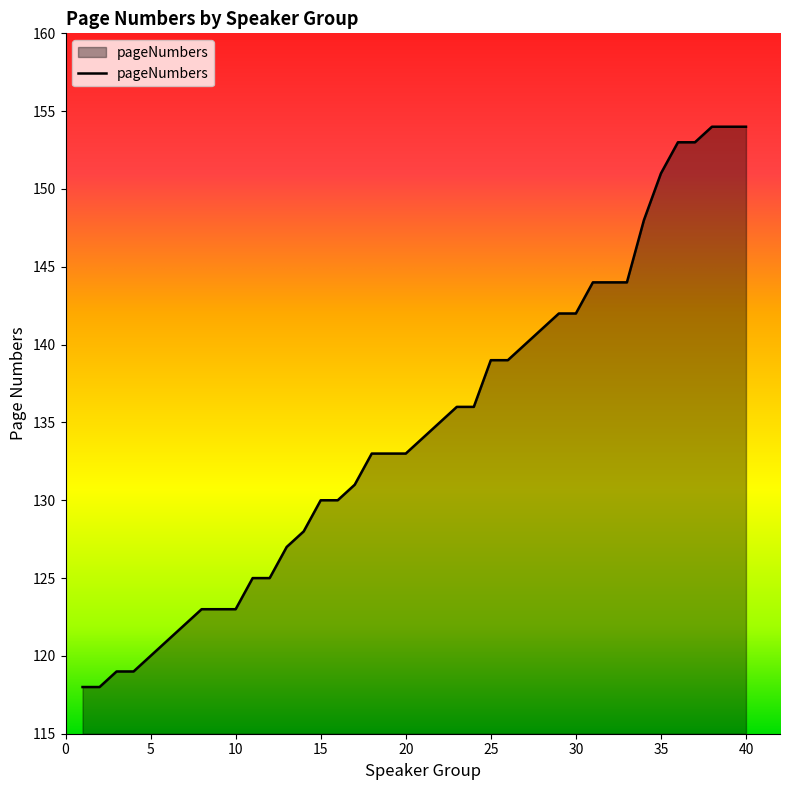

What is the difference between the maximum and minimum values?

36